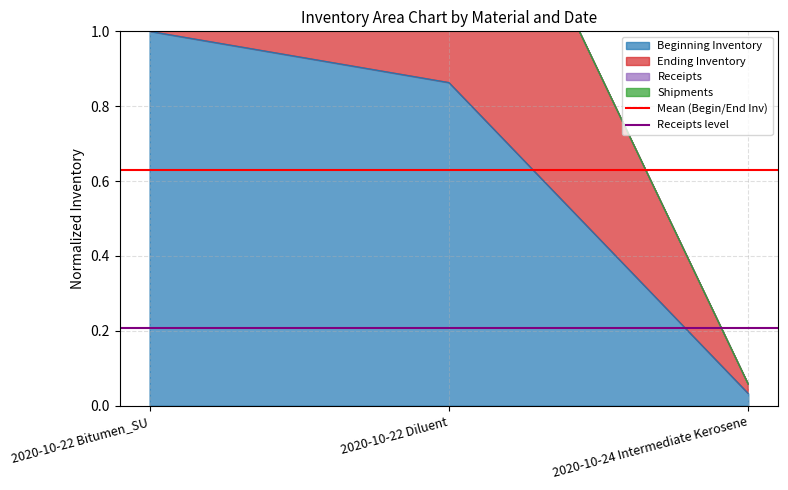

Reading left to right, what are all the values shown in this chart?

Mean (Begin/End Inv): 0.6	0.6
Receipts level: 0.2	0.2